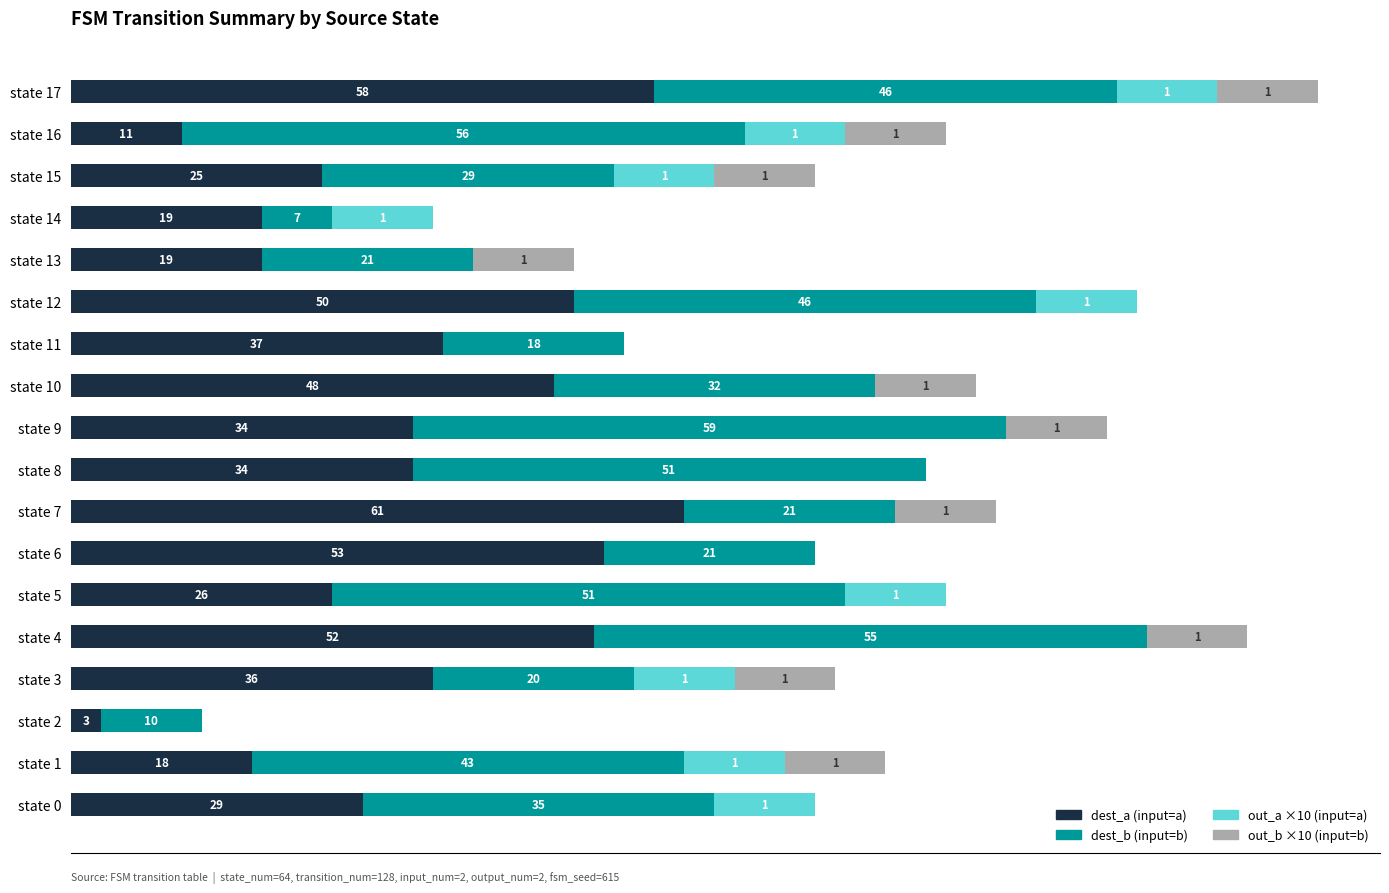

At which category is the sum across all series the highest?

state 17